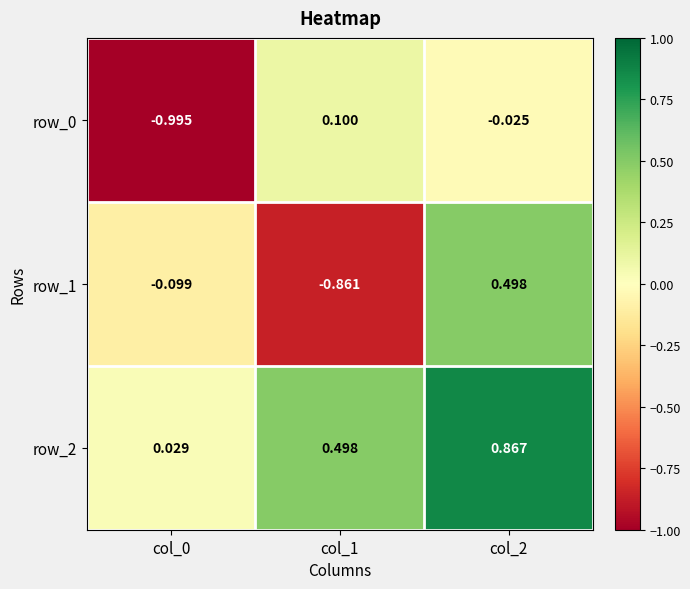

Which series has the widest spread of values?

row_1